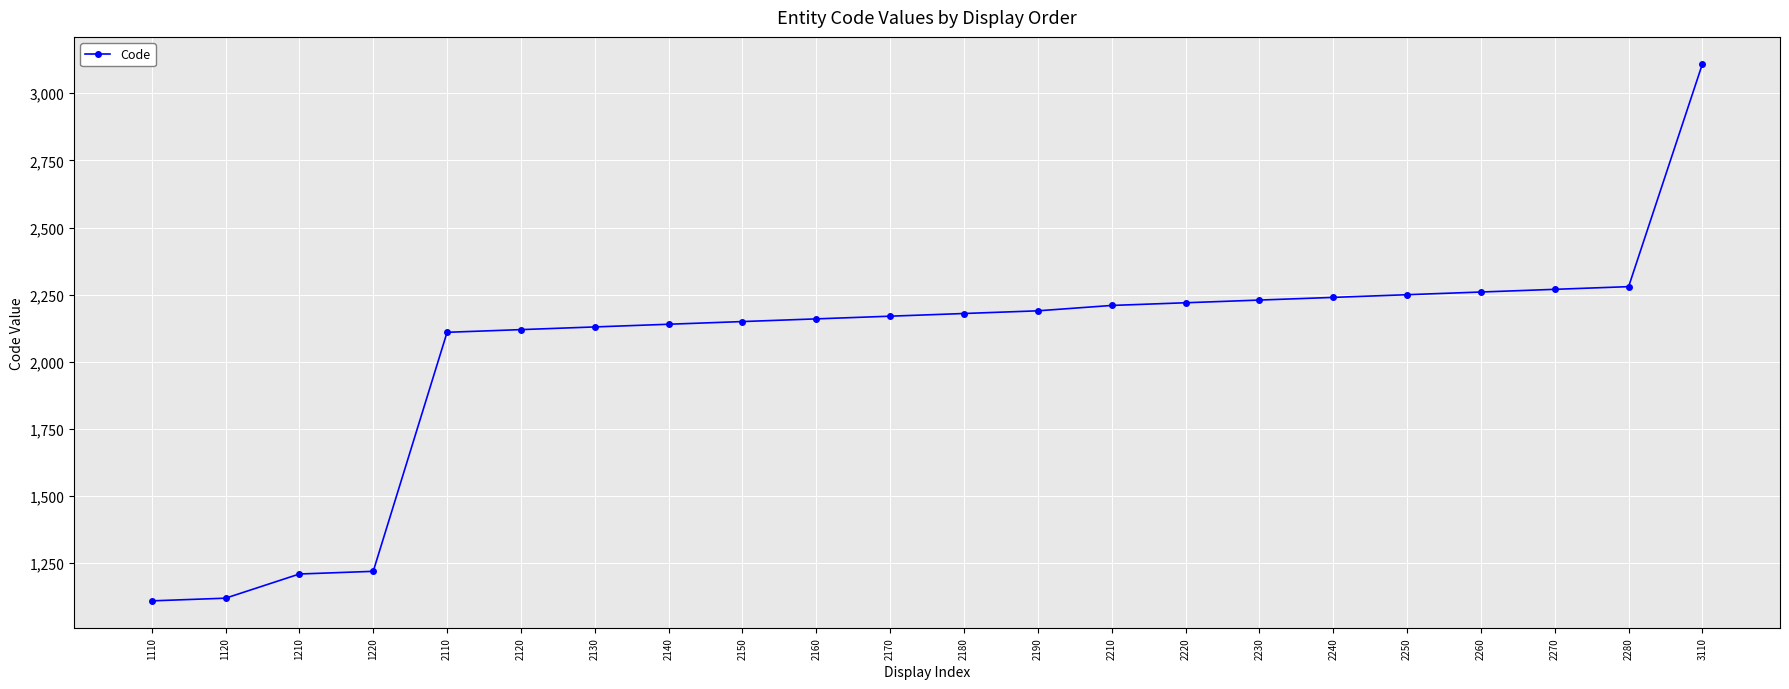

Reading left to right, list all the values displayed in this chart.

1110	1120	1210	1220	2110	2120	2130	2140	2150	2160	2170	2180	2190	2210	2220	2230	2240	2250	2260	2270	2280	3110